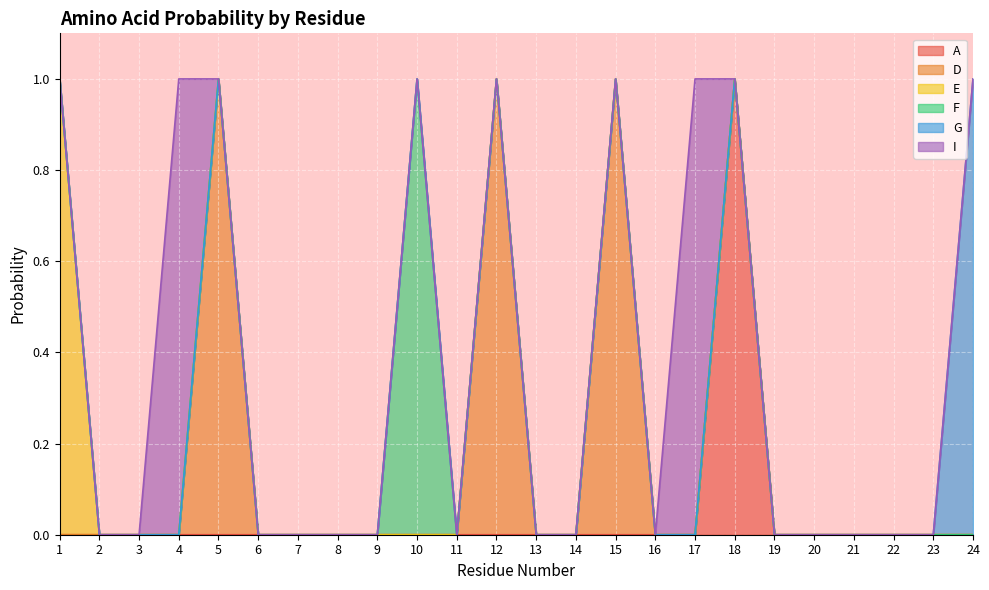

What is the sum of all A values?

1